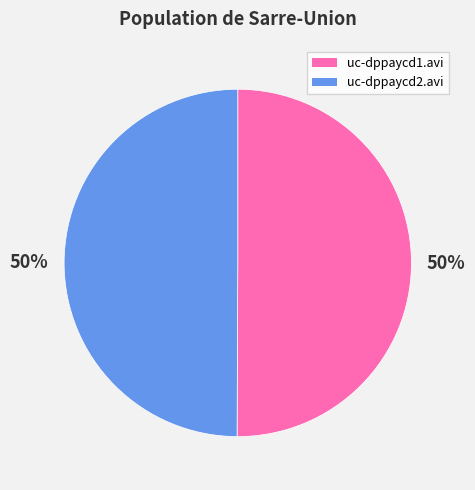

To the nearest percent, what percentage of the pie is uc-dppaycd1.avi?

50%